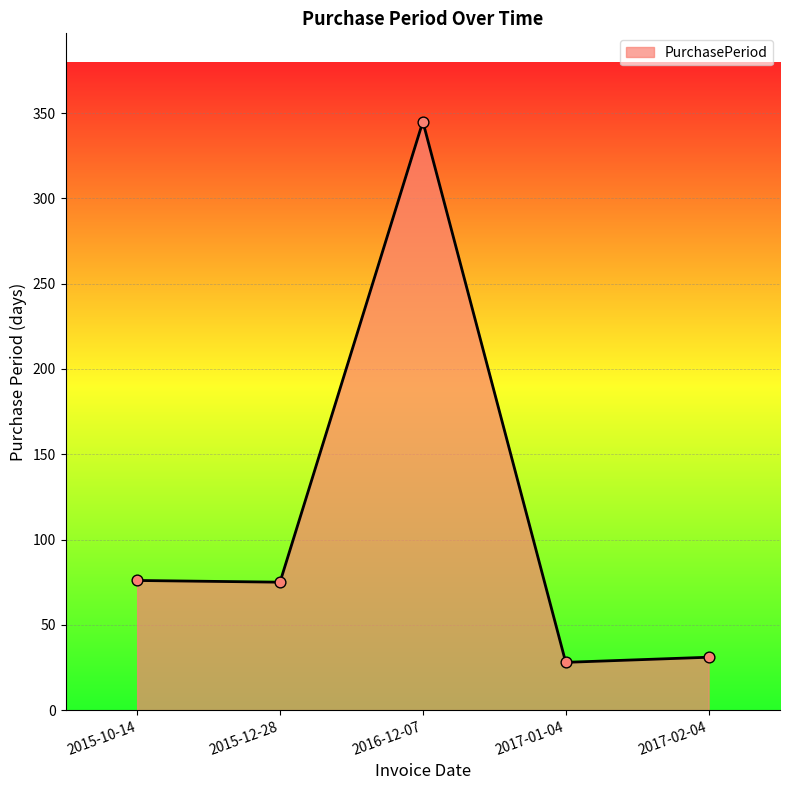

Approximately how many times larger is the value at 2016-12-07 compared to 2015-10-14?

4.5